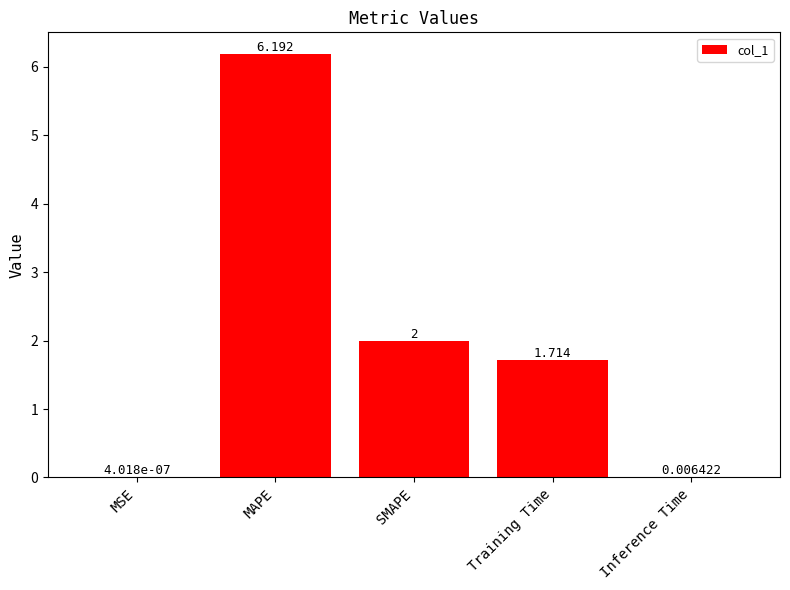

Between MAPE and Training Time, which is larger?

MAPE